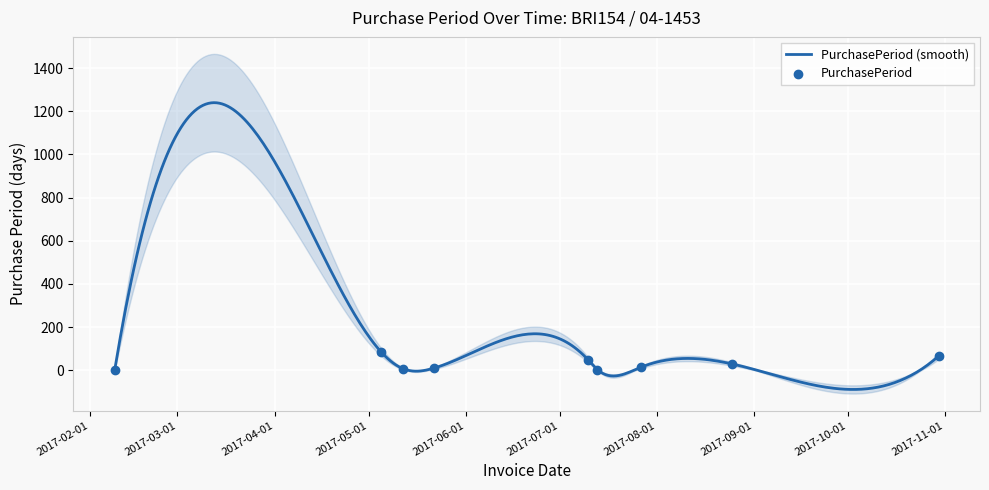

Between 2017-07-27 and 2017-08-25, which is larger?

2017-08-25